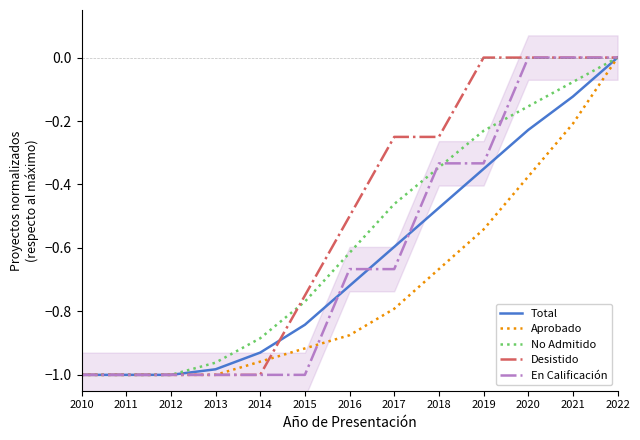

Reading left to right, extract all data points from this chart.

Total: -1.0	-1.0	-1.0	-1.0	-0.9	-0.8	-0.7	-0.6	-0.5	-0.4	-0.2	-0.1	0.0
Aprobado: -1.0	-1.0	-1.0	-1.0	-1.0	-0.9	-0.9	-0.8	-0.7	-0.5	-0.4	-0.2	0.0
No Admitido: -1.0	-1.0	-1.0	-1.0	-0.9	-0.8	-0.6	-0.5	-0.3	-0.2	-0.2	-0.1	0.0
Desistido: -1.0	-1.0	-1.0	-1.0	-1.0	-0.8	-0.5	-0.2	-0.2	0.0	0.0	0.0	0.0
En Calificación: -1.0	-1.0	-1.0	-1.0	-1.0	-1.0	-0.7	-0.7	-0.3	-0.3	0.0	0.0	0.0